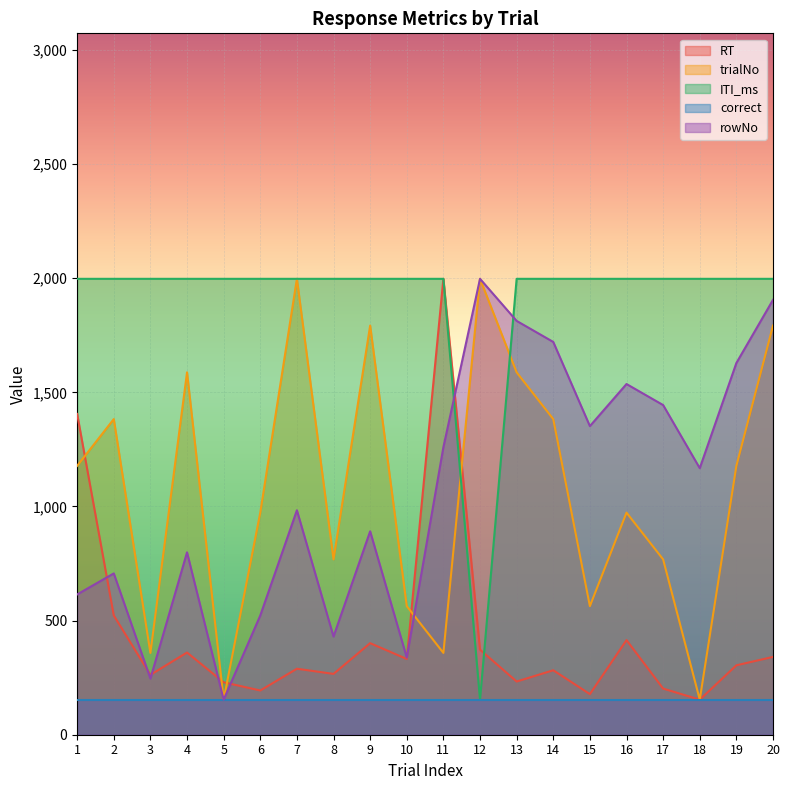

Which series ends up on top after the final intersection of RT and trialNo?

trialNo